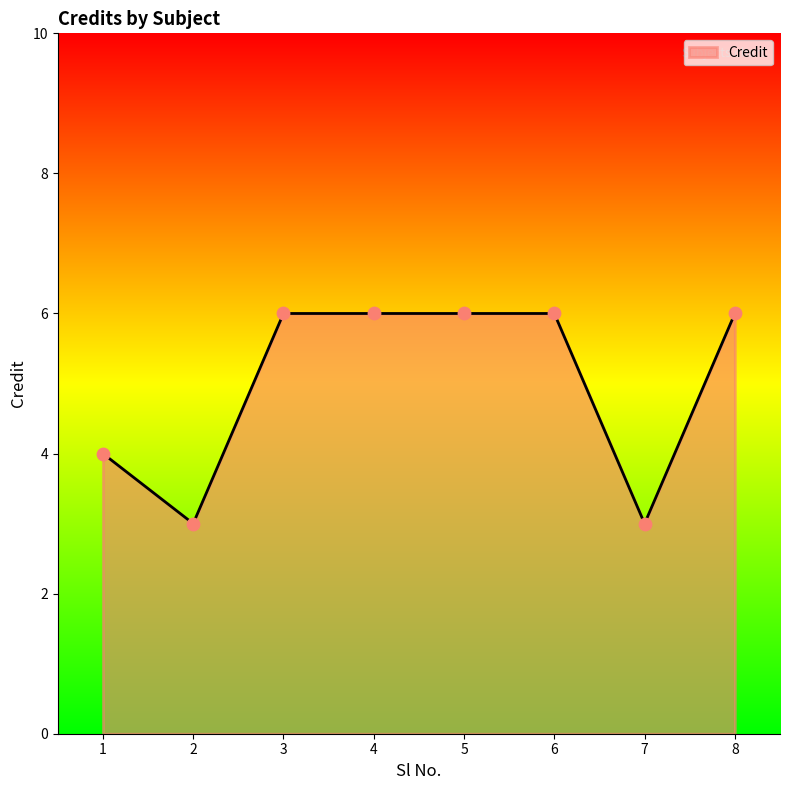

What is the change in value from 2 to 4?

+3